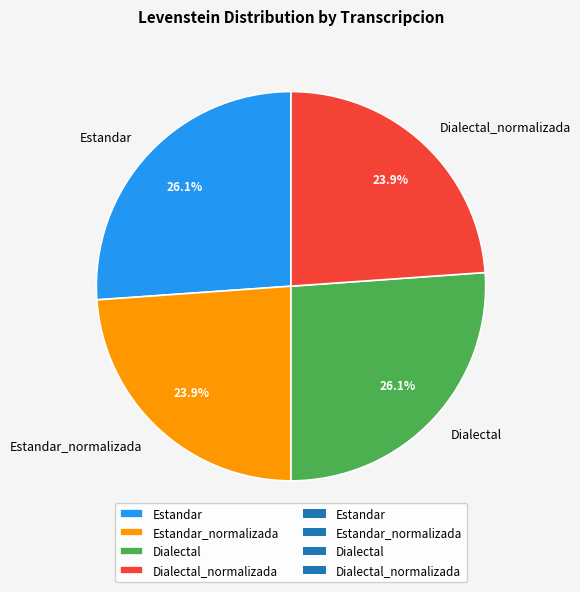

How many slices are in this pie chart?

4